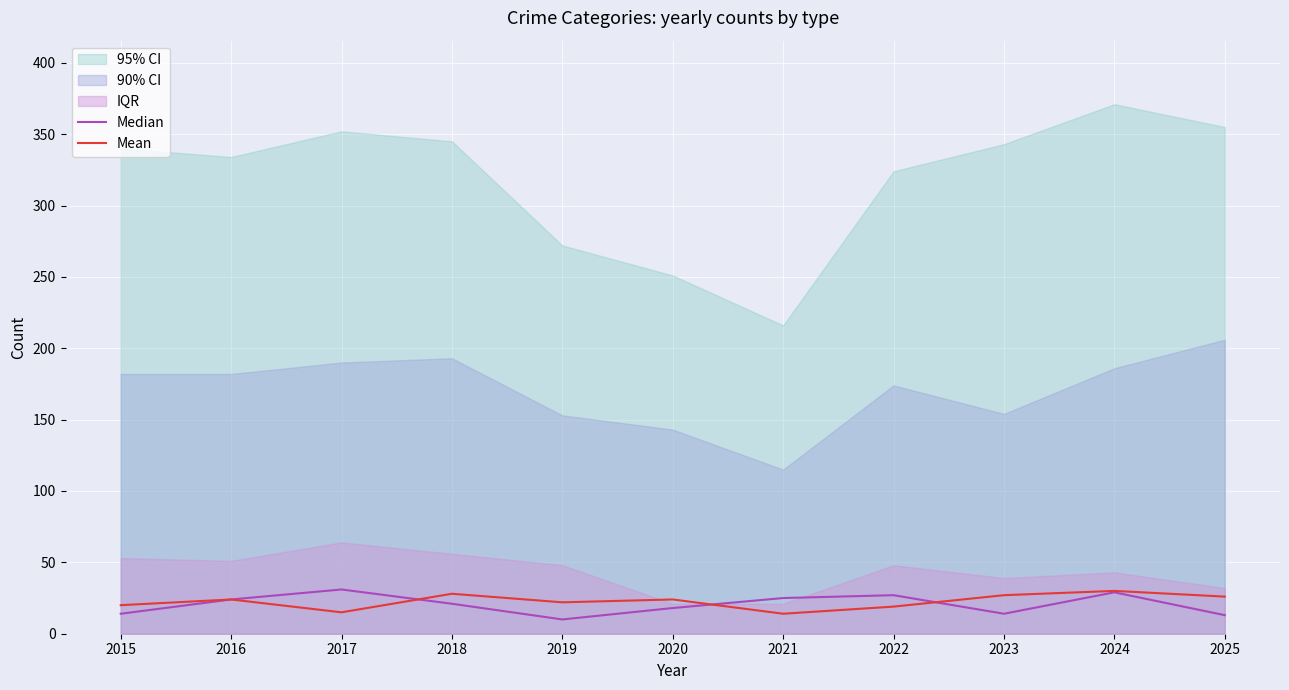

Which category has the lowest value in the Mean series?

2021